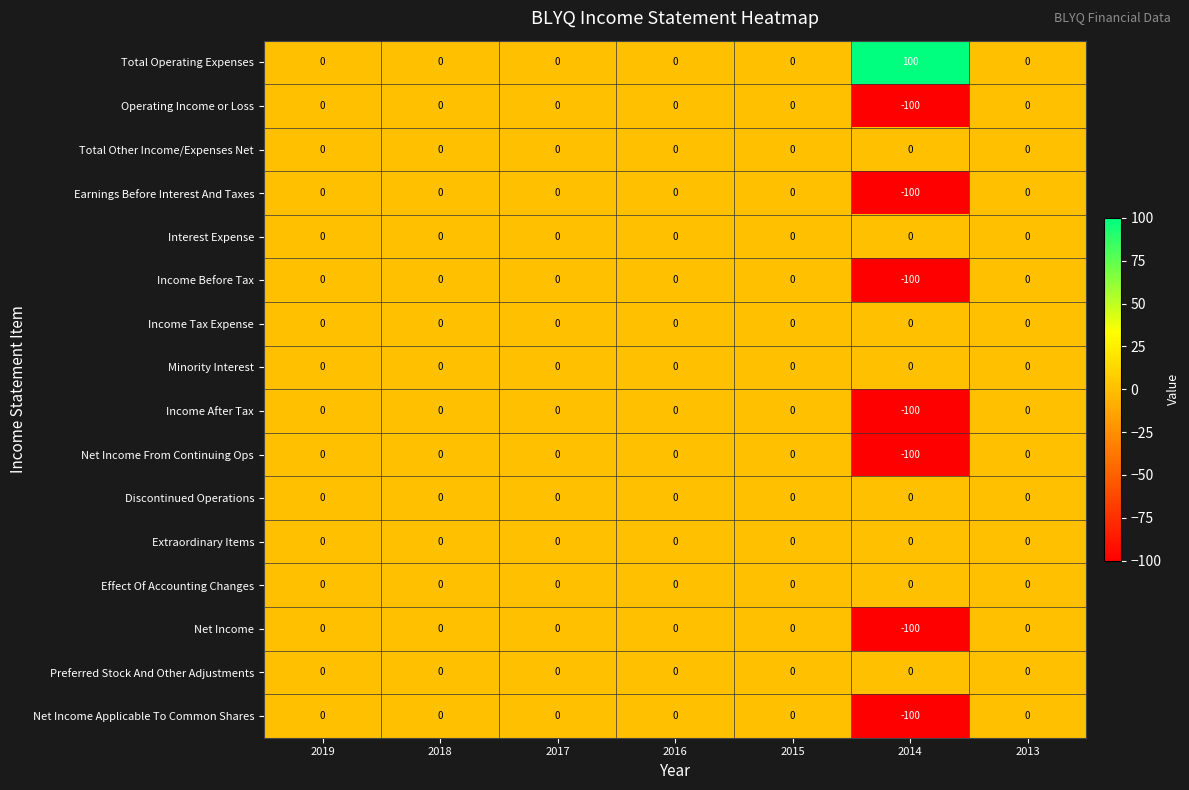

The Earnings Before Interest And Taxes series shows 0 at 2013. True or false?

True